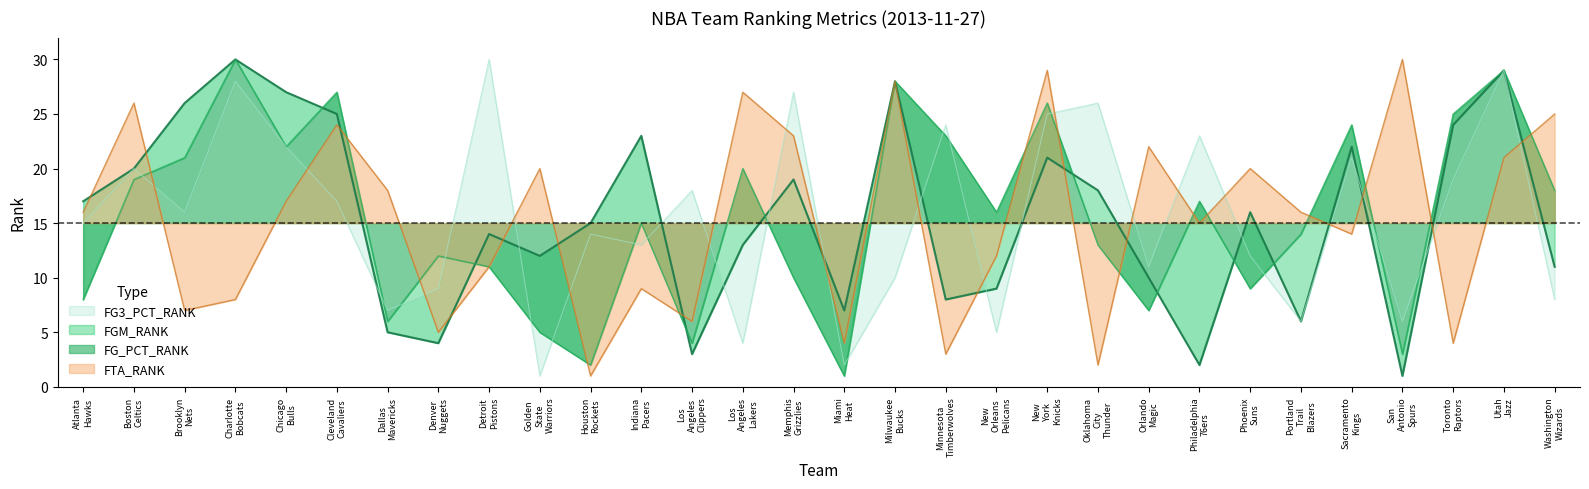

Rank the series by their maximum value, from lowest to highest.

FGM_RANK, FG_PCT_RANK, FG3_PCT_RANK, FTA_RANK